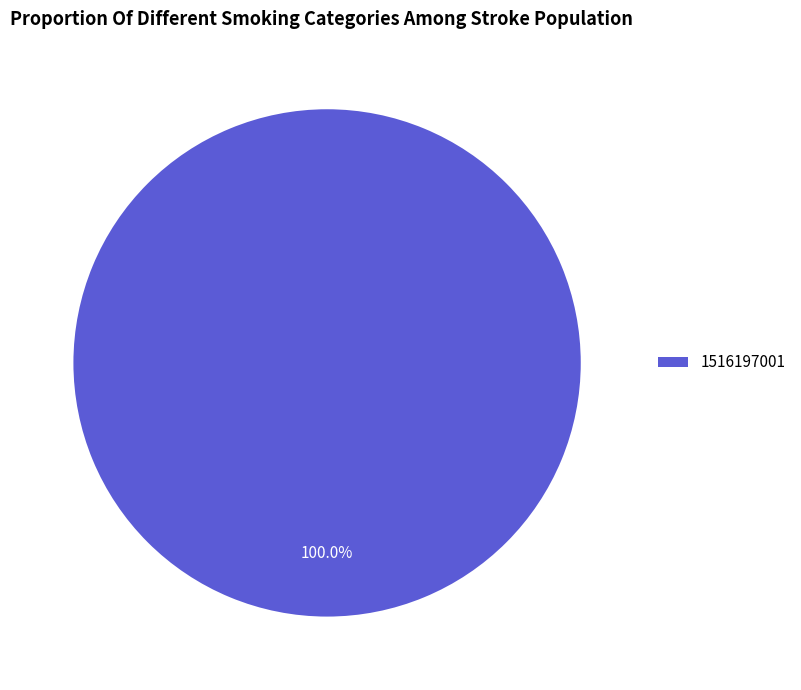

Does 1516197001 represent more than half of the total?

Yes